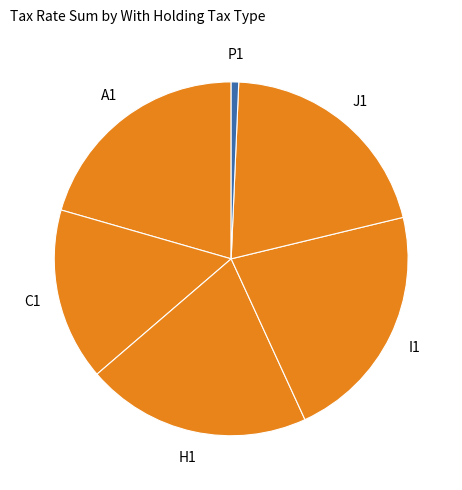

How many slices are in this pie chart?

6